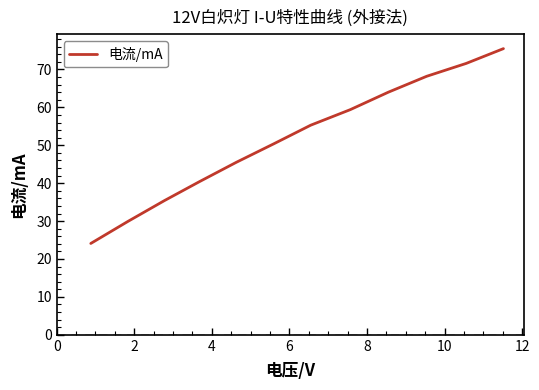

How many lines are shown in the chart?

1